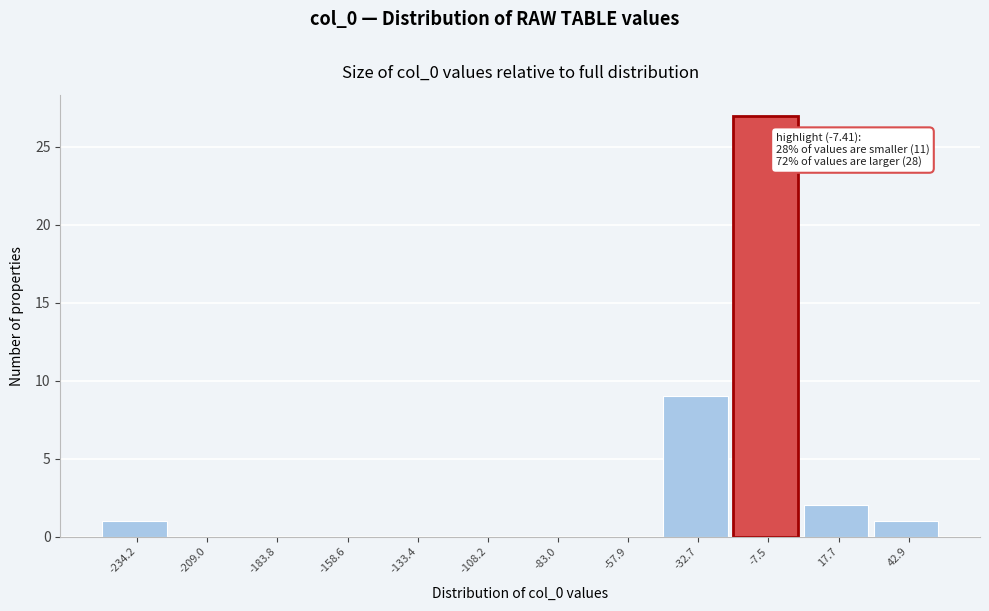

Reading left to right, what are all the values shown in this chart?

-234.2=1	-209.0=0	-183.8=0	-158.6=0	-133.4=0	-108.2=0	-83.0=0	-57.9=0	-32.7=9	-7.5=27	17.7=2	42.9=1